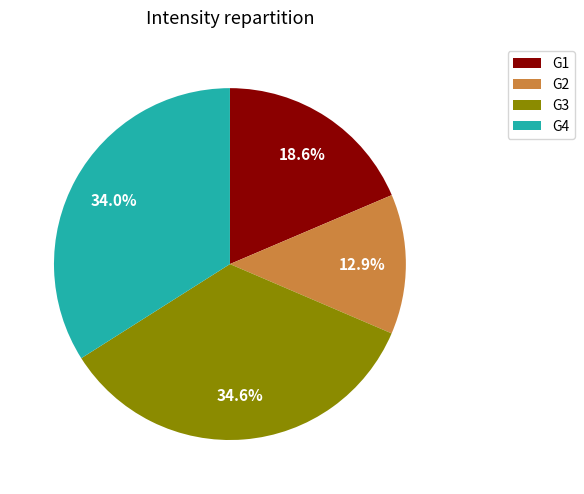

What is the ratio of the value at G3 to the value at G2?

2.7